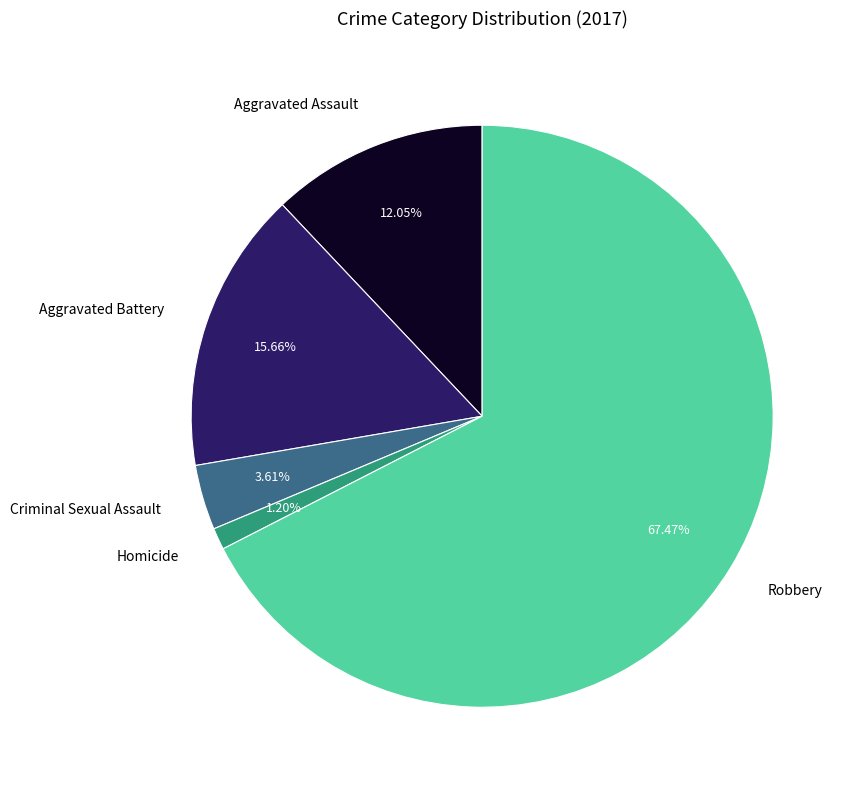

How many slices are in this pie chart?

5